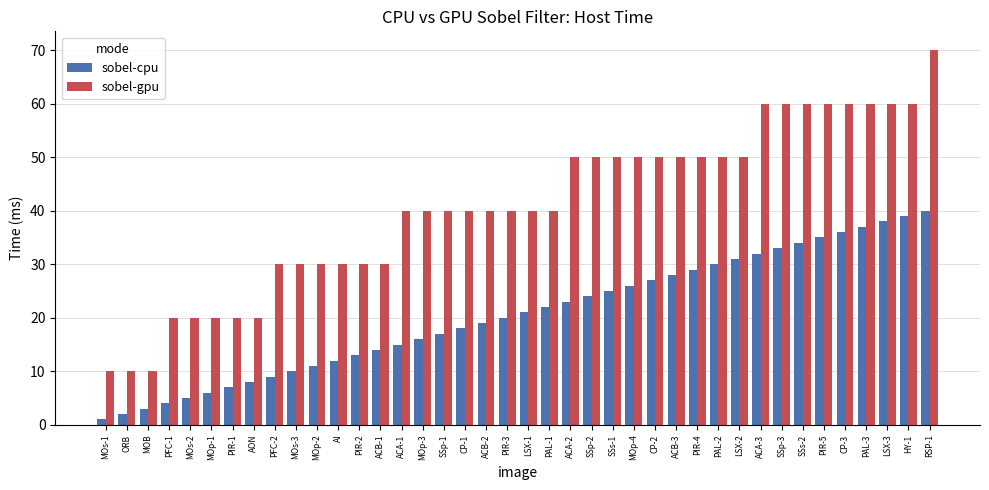

Which series has the largest range (max minus min)?

sobel-gpu